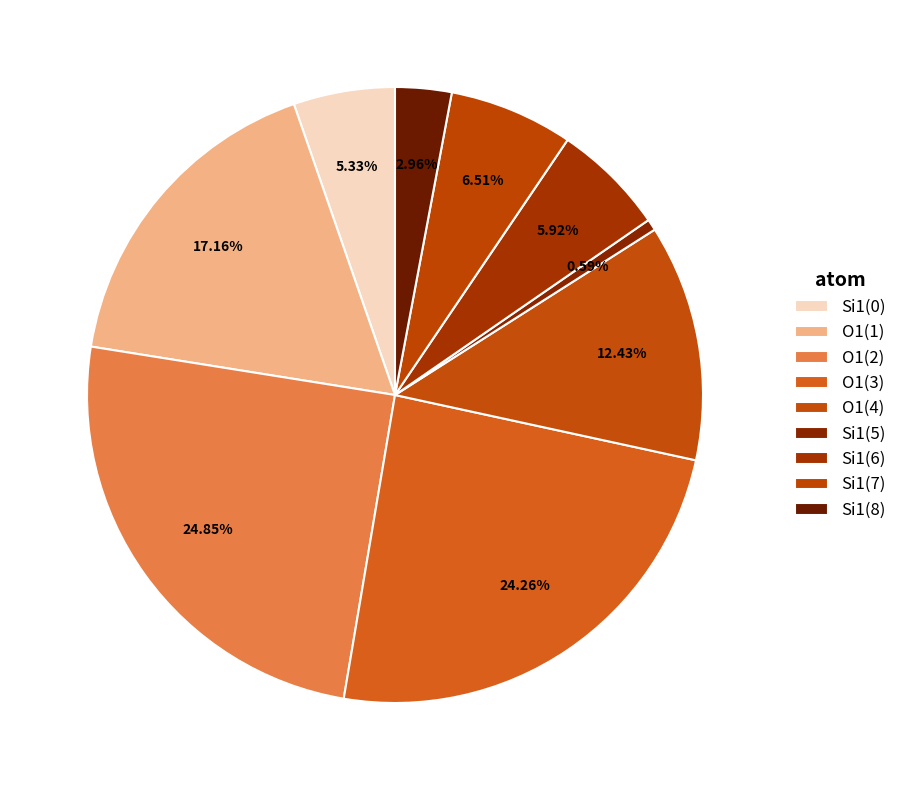

How many segments does this pie chart have?

9